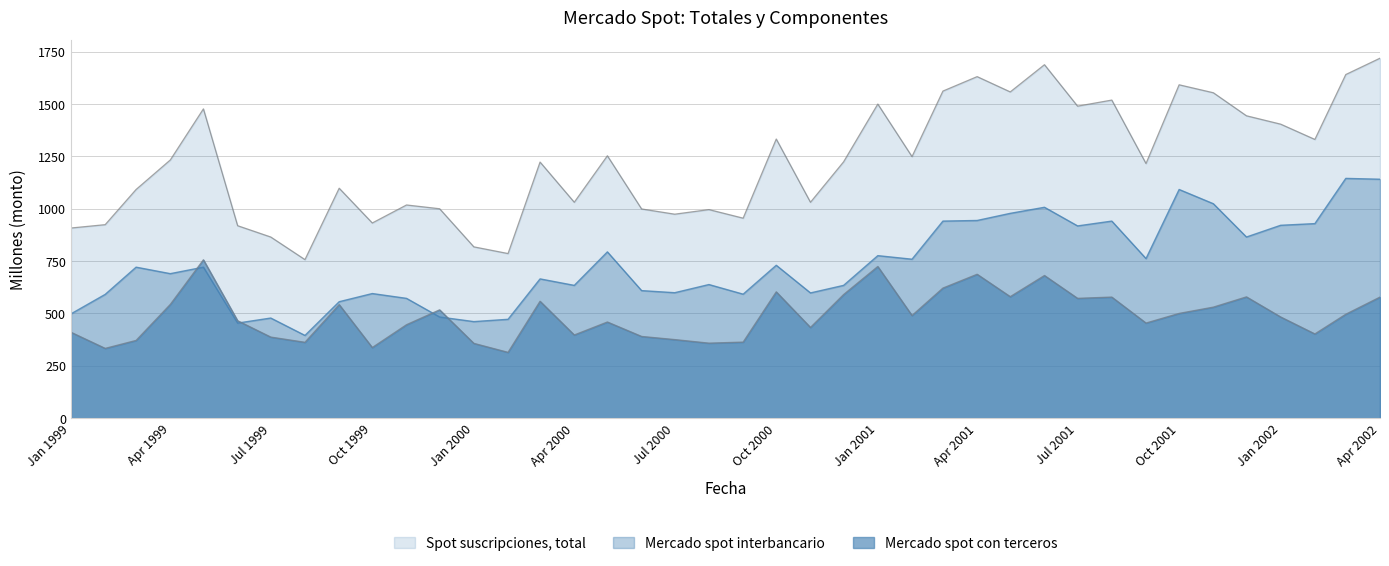

Rank the series by their average value, from lowest to highest.

Mercado spot con terceros, Mercado spot interbancario, Spot suscripciones, total